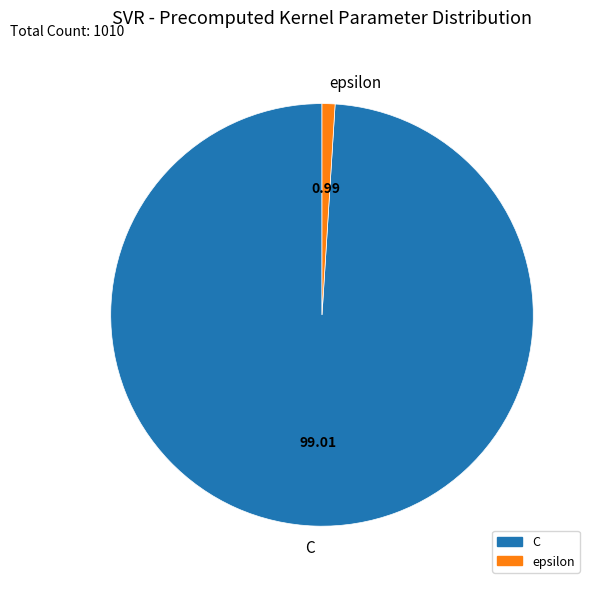

Which has a higher value, C or epsilon?

C